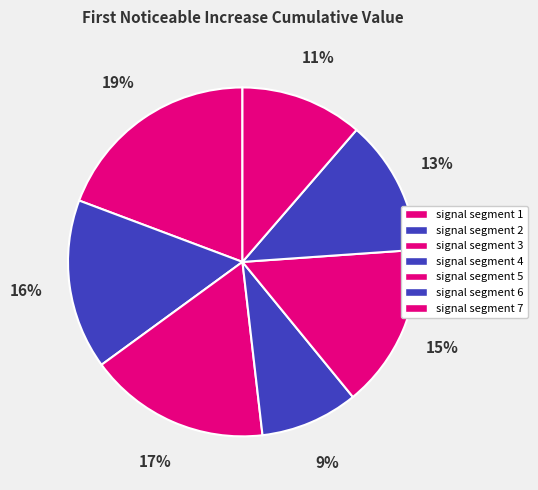

Count the number of slices in the pie.

7